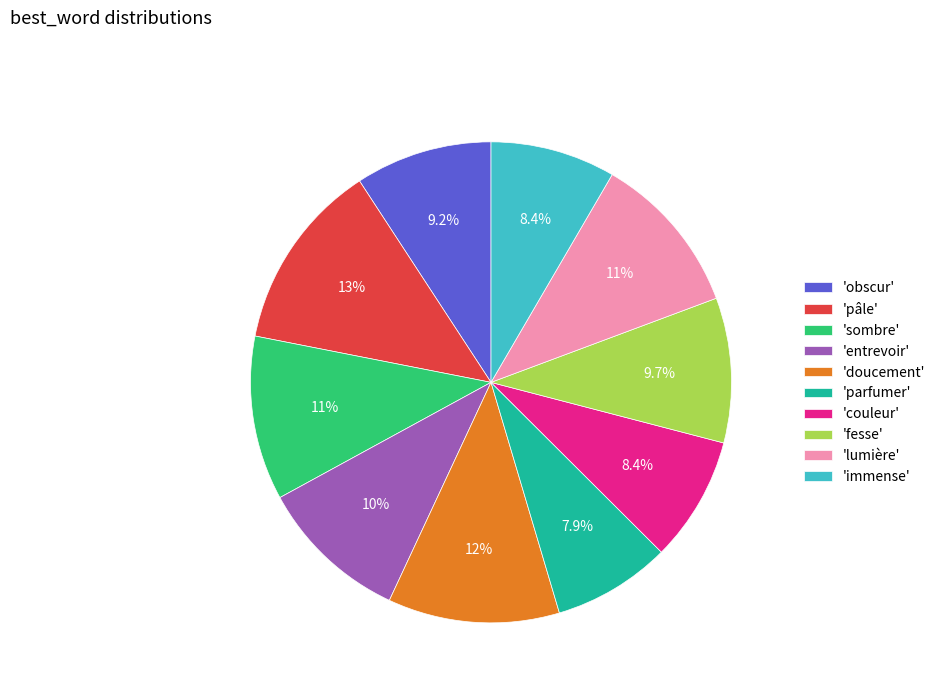

What percentage is NOT represented by 'couleur'?

91.6%